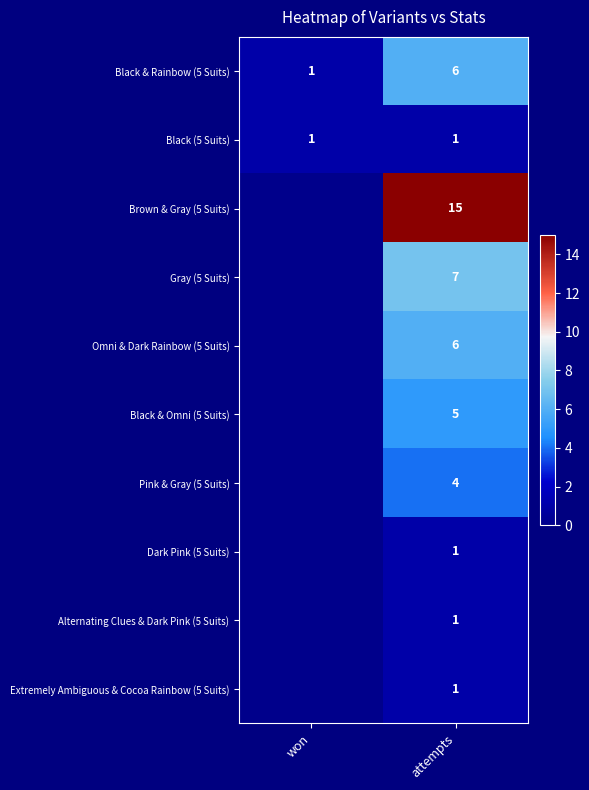

What is the sum of all Black & Rainbow (5 Suits) values?

7